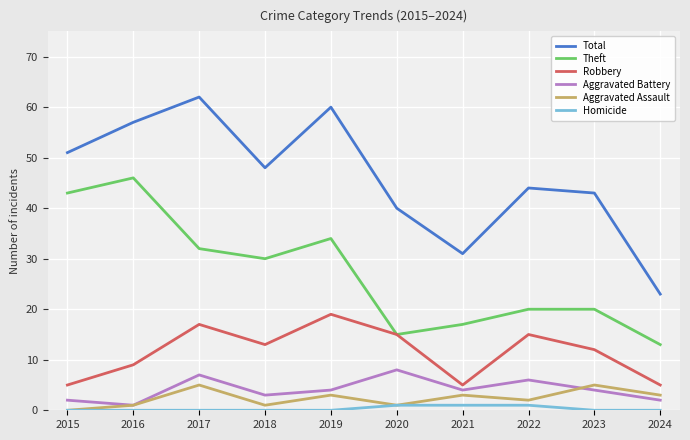

True or false: Aggravated Battery has a value of 9 at 2022.

False